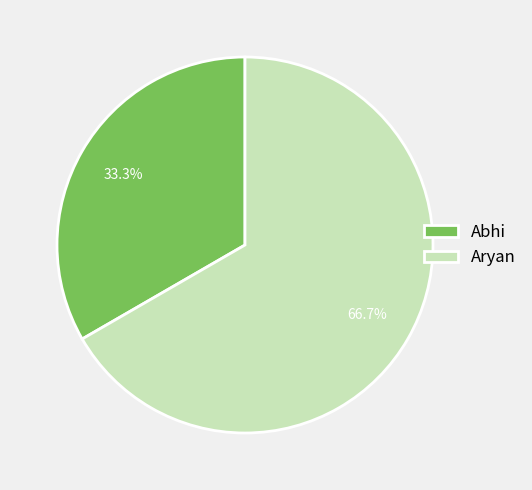

To the nearest percent, what is the difference between the Aryan and Abhi slice percentages?

33%